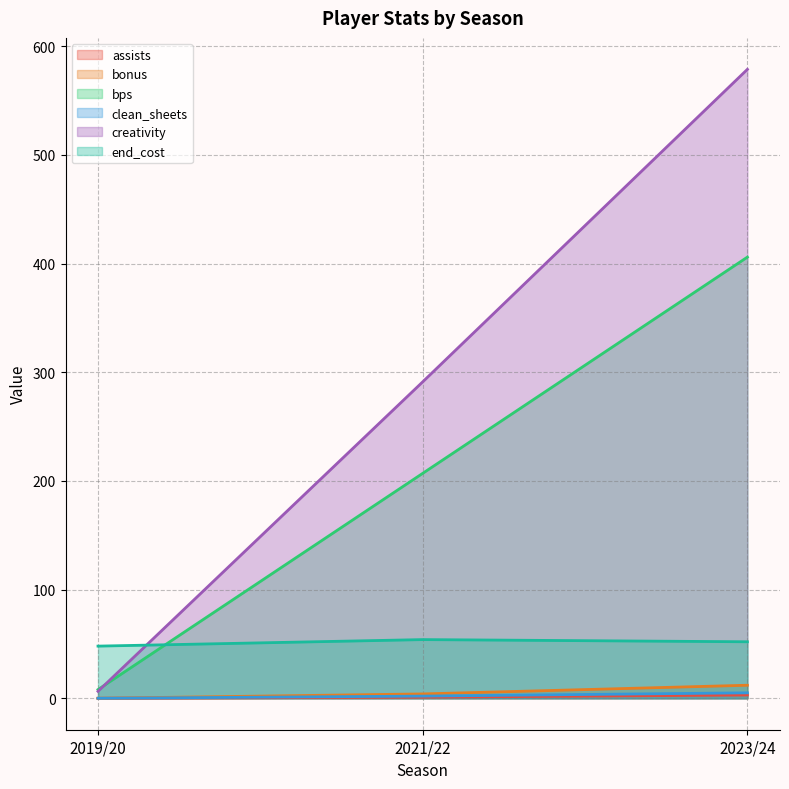

True or false: end_cost has a value of 26.1 at 2023/24.

False